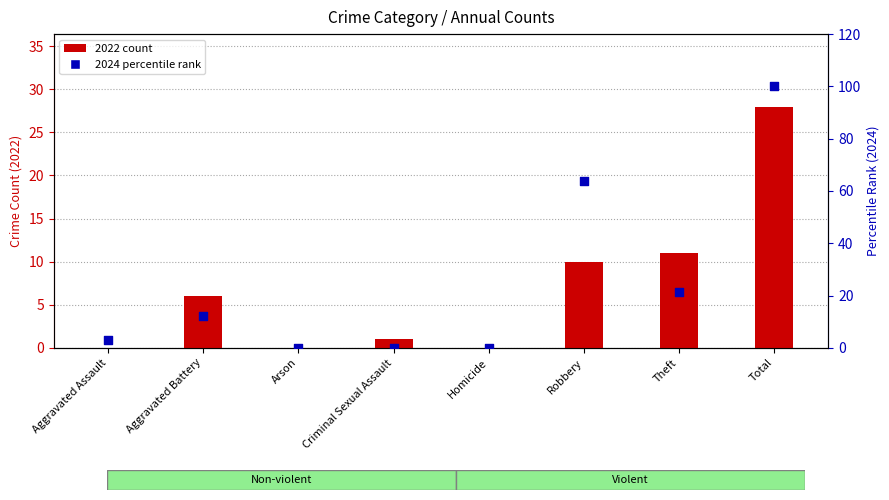

Which series has the largest Y range (max minus min)?

2024 percentile